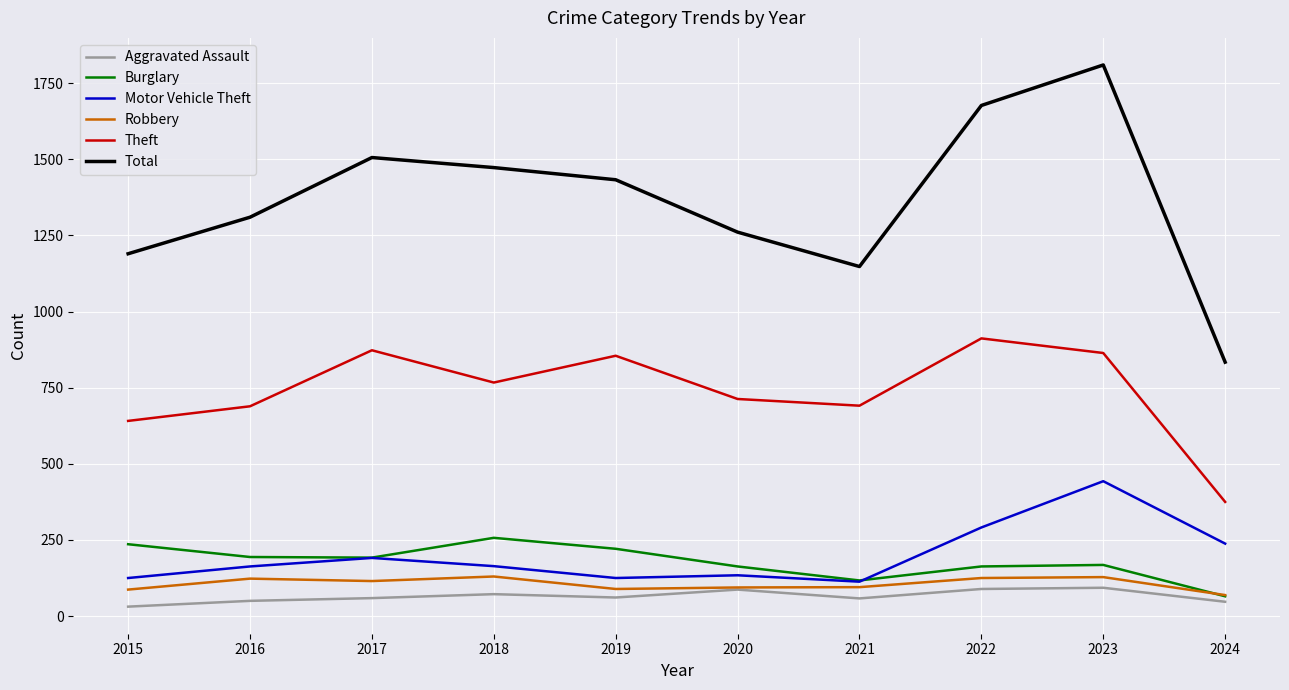

True or false: Robbery and Motor Vehicle Theft cross at least once.

False